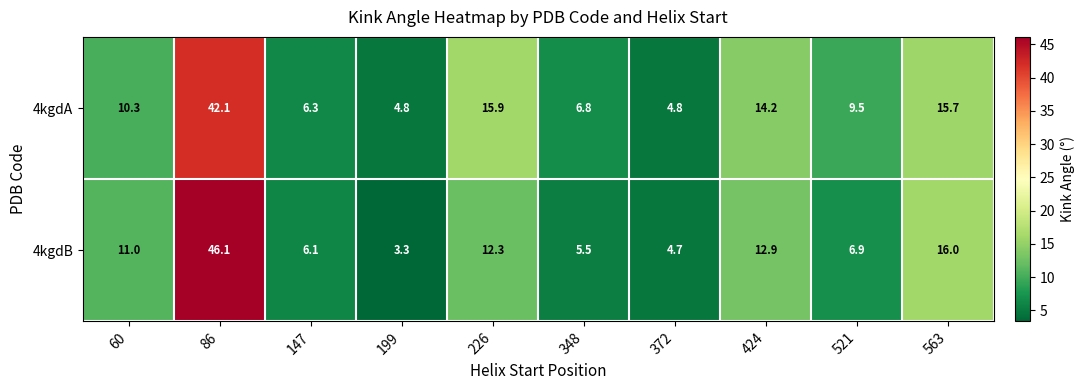

Which series changed the most between 147 and 563?

4kgdB